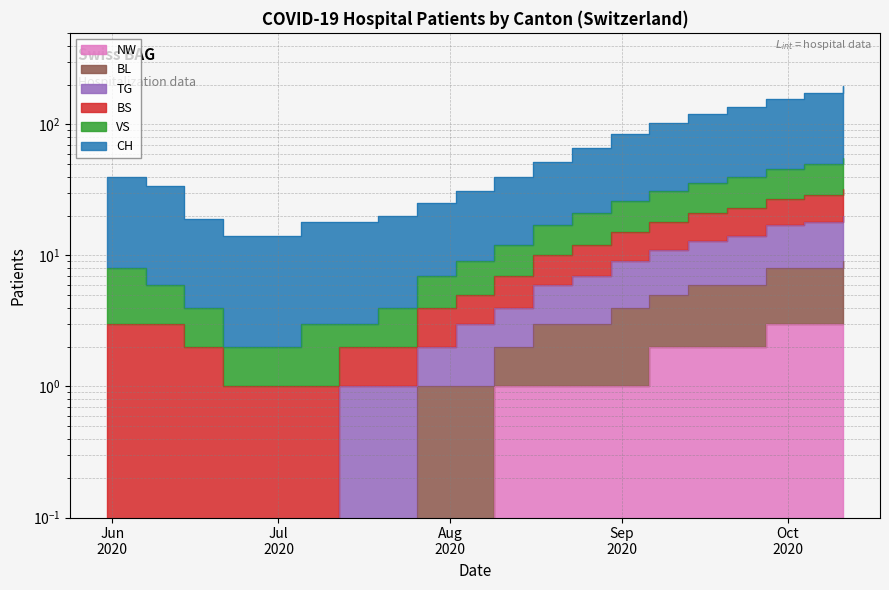

What value does the TG series have at 2020-08-09?

4